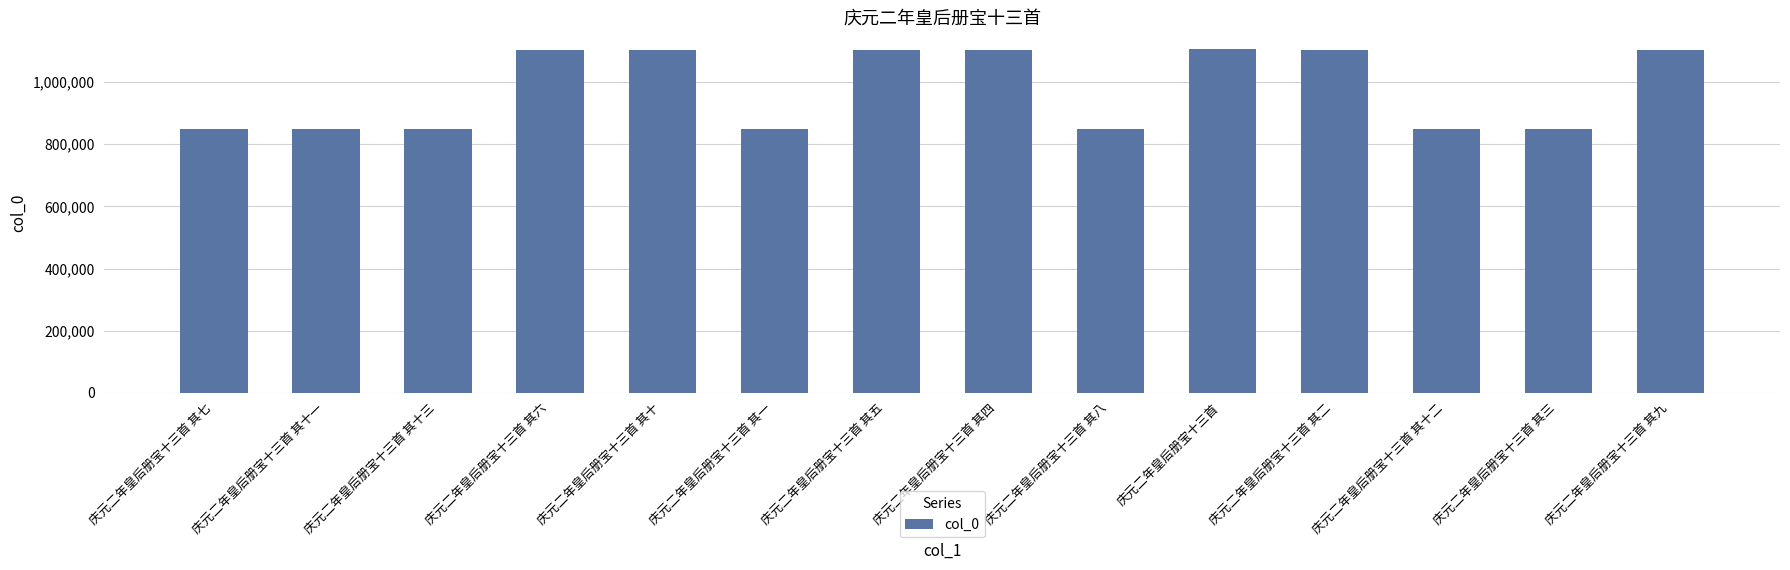

Are the bars grouped side by side (vs. stacked)?

No